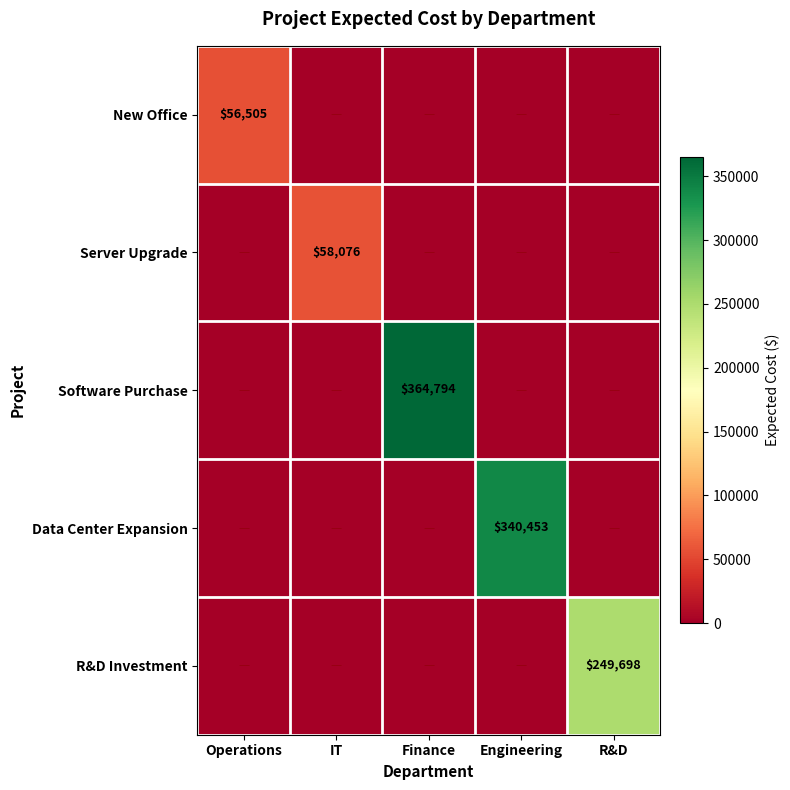

How many values in the R&D Investment series exceed 0?

1